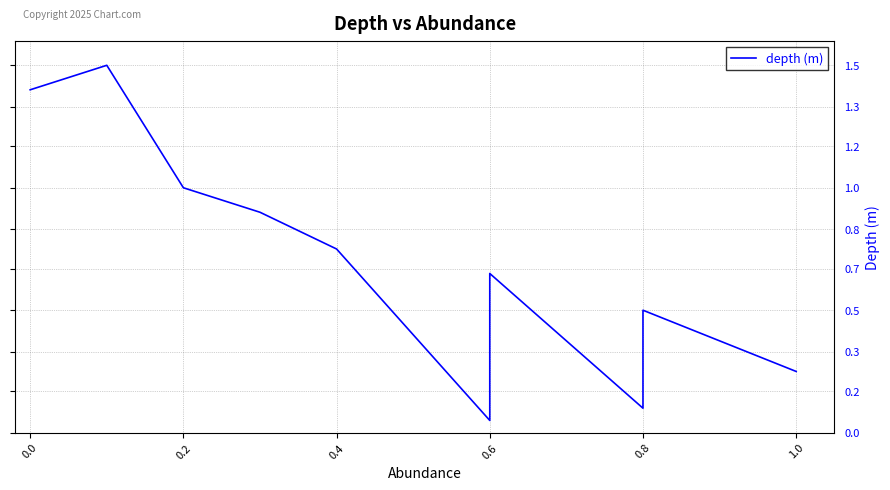

True or false: the data has more than 0 interior local peaks.

True